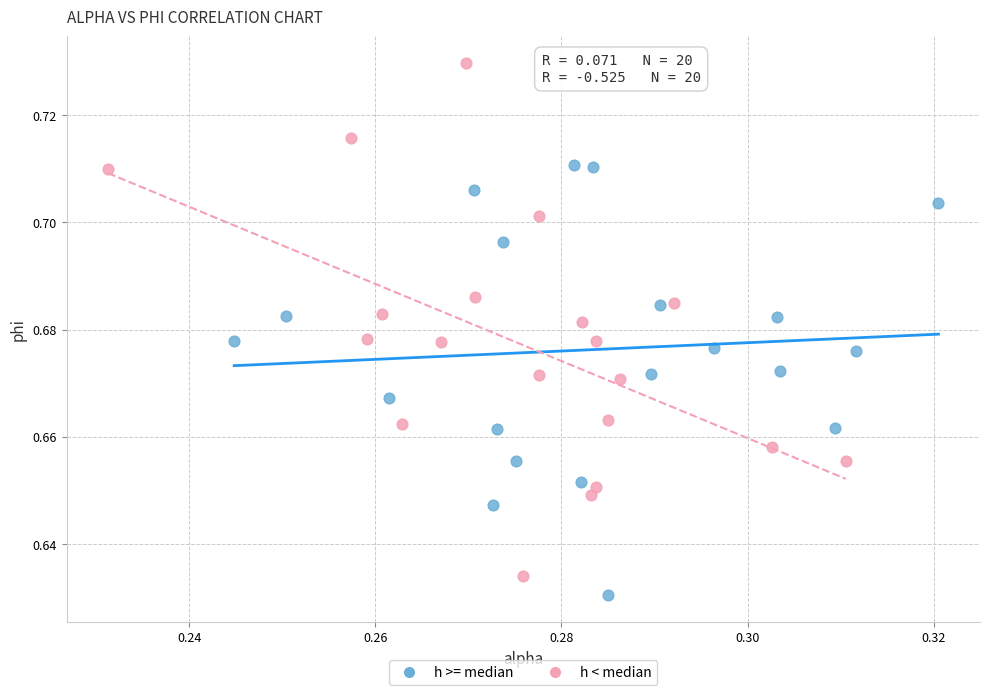

Which series reaches the minimum Y coordinate?

h >= median